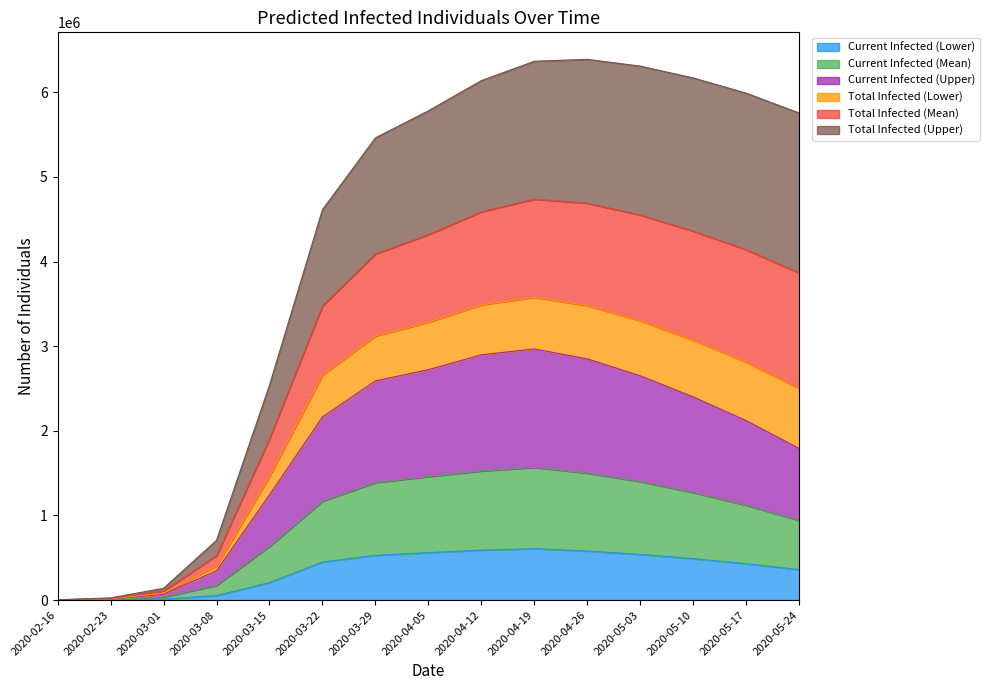

Where is the first local maximum for predicted_current_infected_mean?

2020-04-19